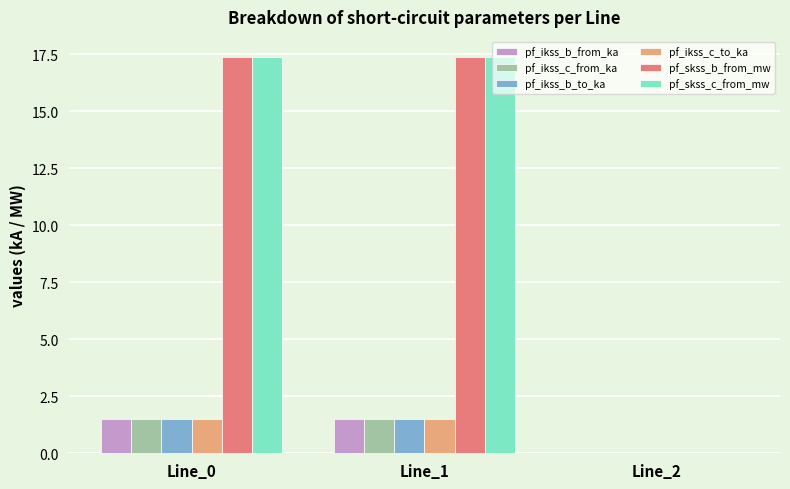

Reading right to left, transcribe all the data shown in this chart.

pf_ikss_b_from_ka: Line_2=0.0	Line_1=1.5	Line_0=1.5
pf_ikss_c_from_ka: Line_2=0.0	Line_1=1.5	Line_0=1.5
pf_ikss_b_to_ka: Line_2=0.0	Line_1=1.5	Line_0=1.5
pf_ikss_c_to_ka: Line_2=0.0	Line_1=1.5	Line_0=1.5
pf_skss_b_from_mw: Line_2=0.0	Line_1=17.4	Line_0=17.4
pf_skss_c_from_mw: Line_2=0.0	Line_1=17.4	Line_0=17.4